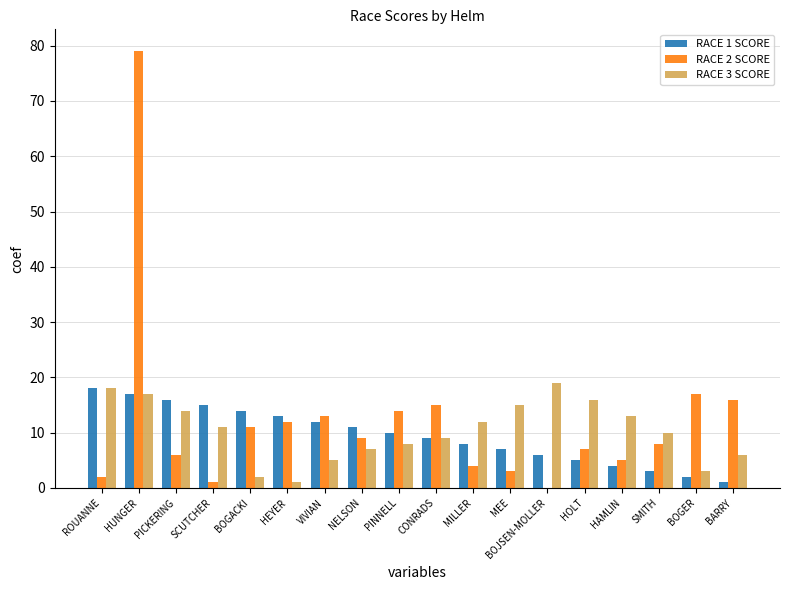

How many series are shown in this chart?

3